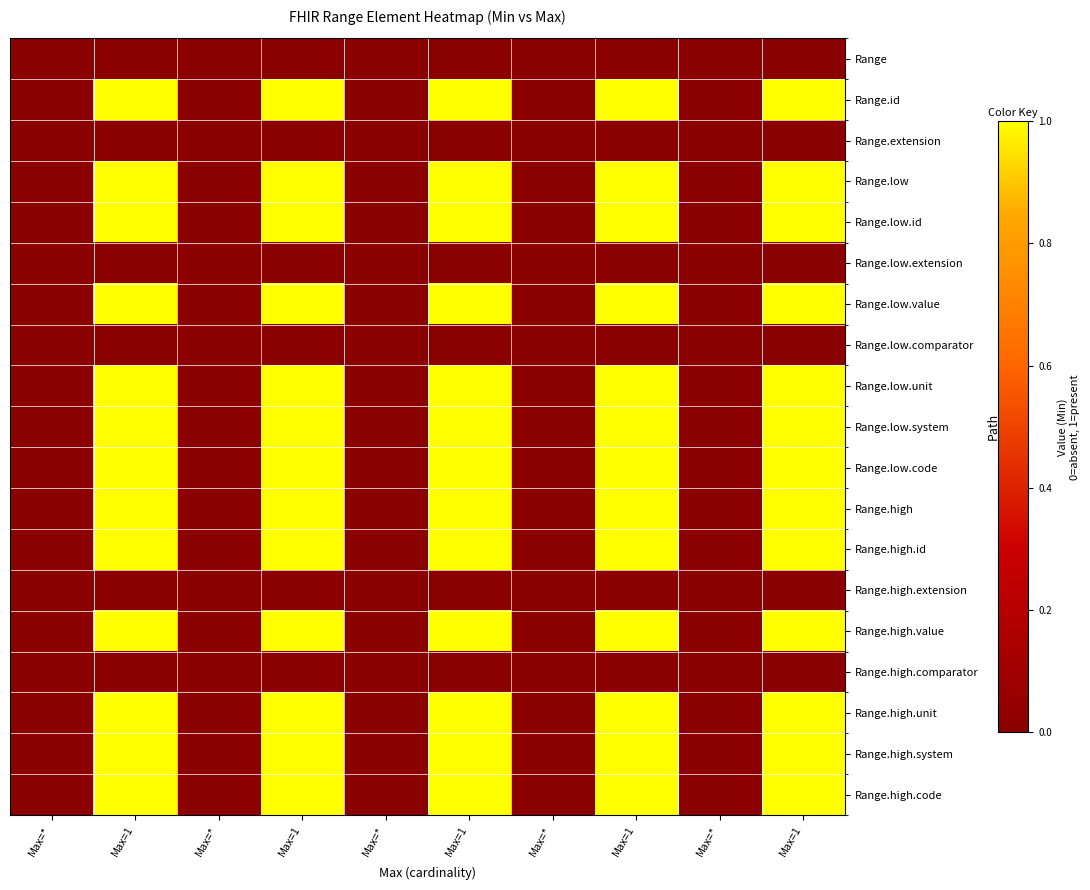

Which series changed the most between Max=* and Max=*?

Range